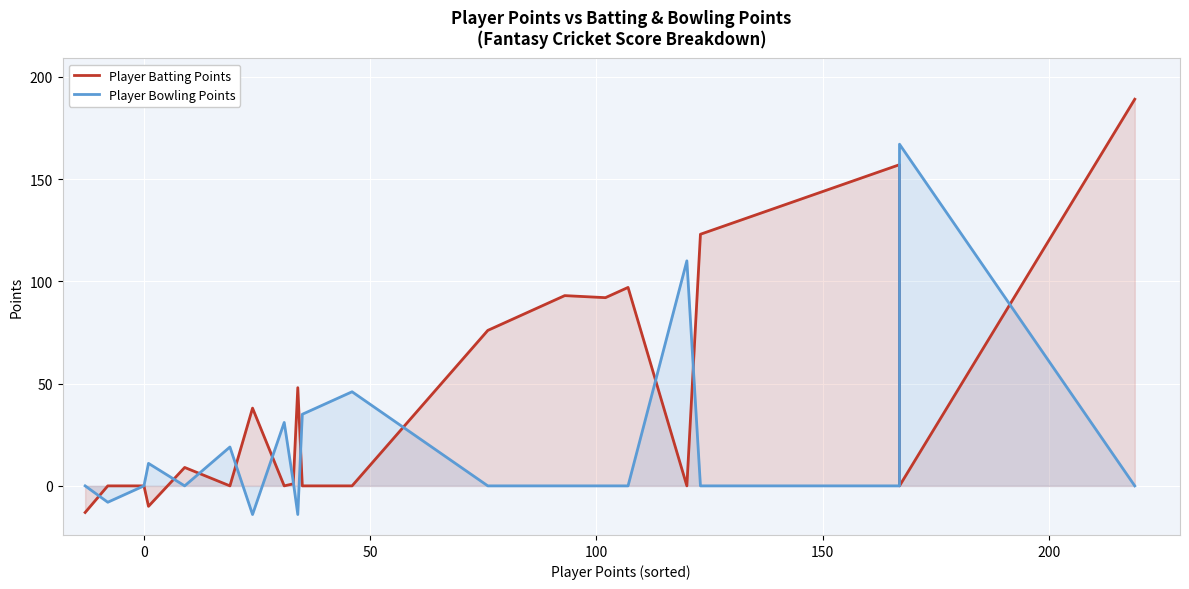

Does the chart display data point markers on the line(s)?

No